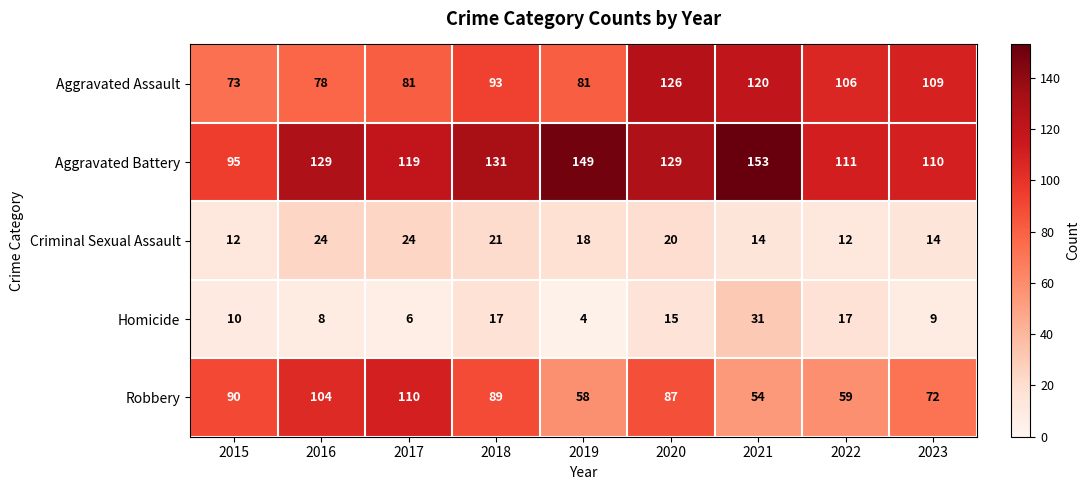

Is it true that Aggravated Battery equals 129 at 2020?

True